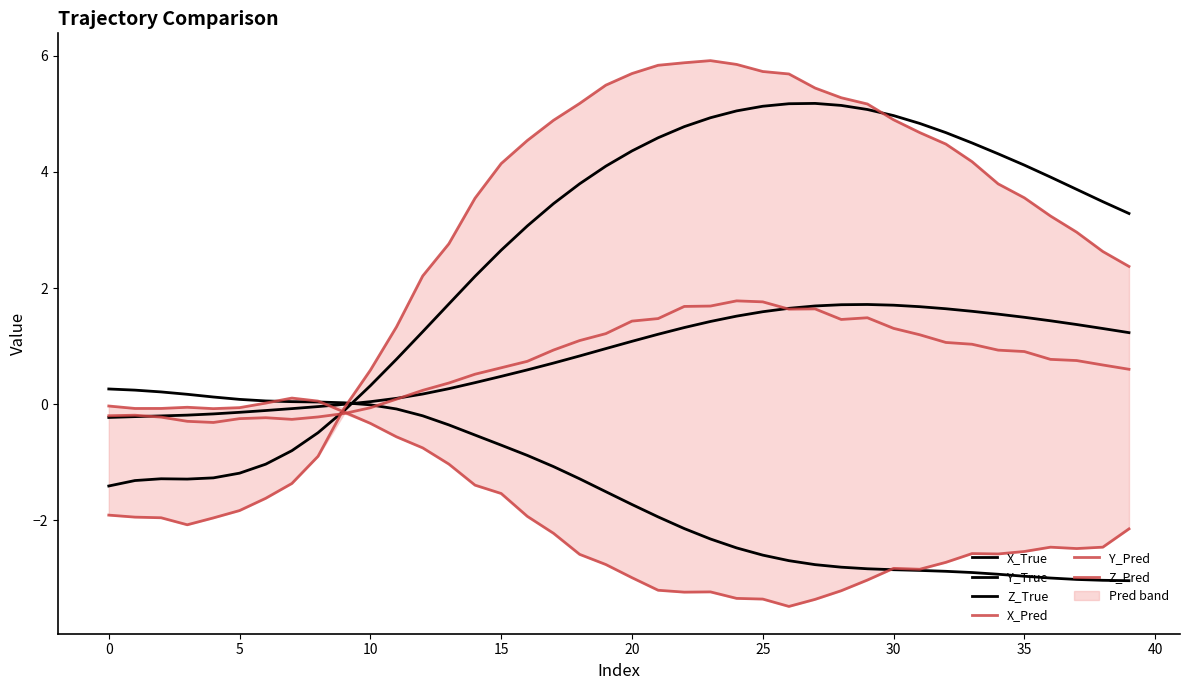

The value of X_Pred at 25 is 5.7. True or false?

True